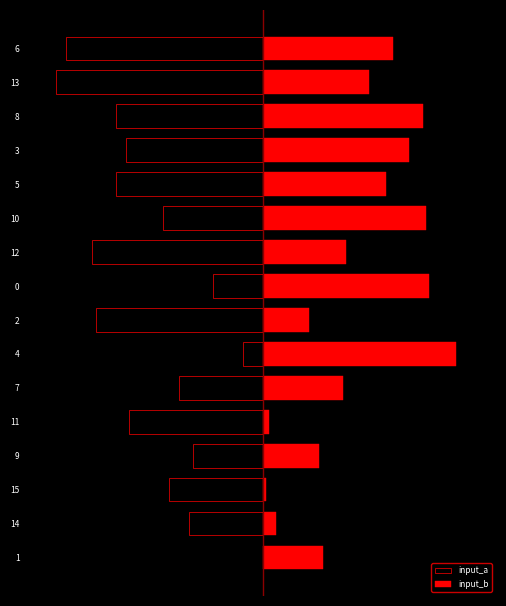

What is the average value of the input_a series?

-34